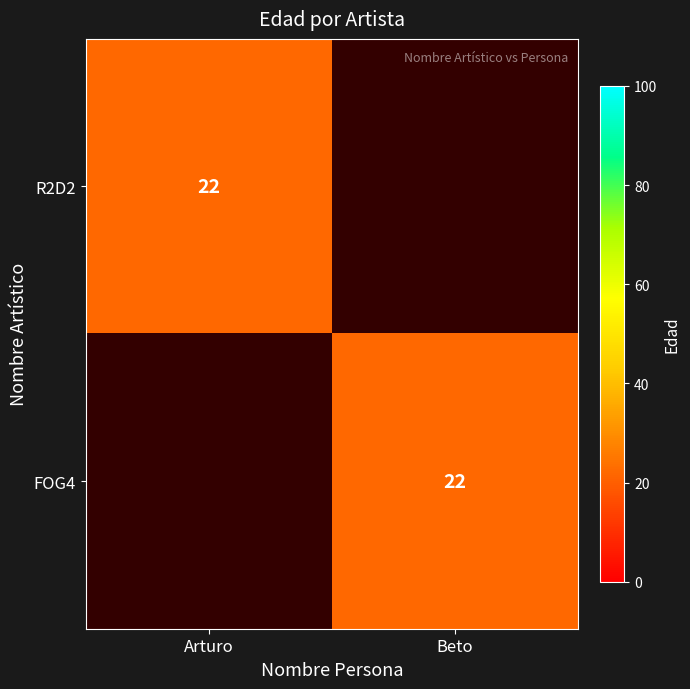

True or false: FOG4 has a value of 6 at Beto.

False